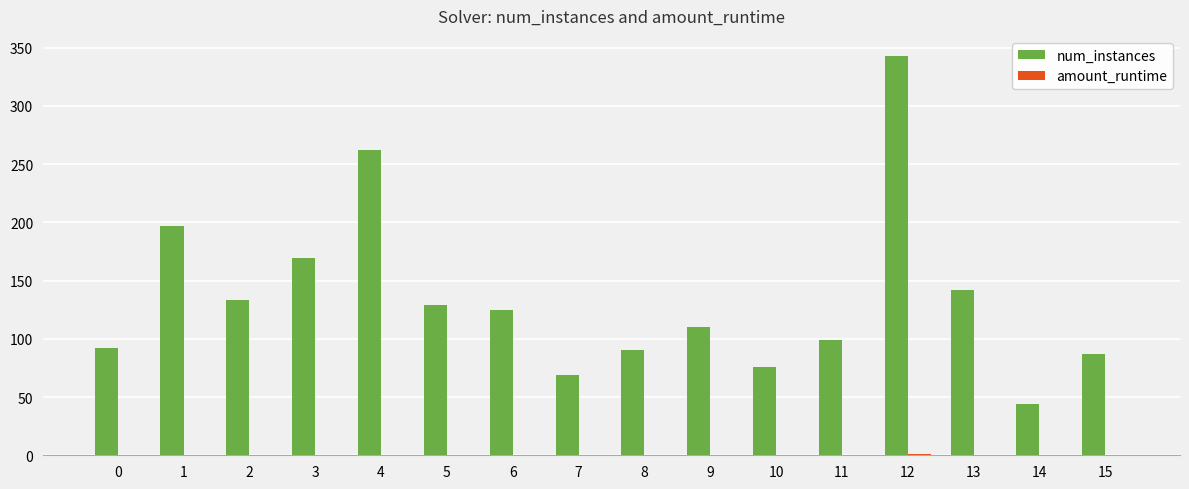

What is the total value across all series at 5?

129.3